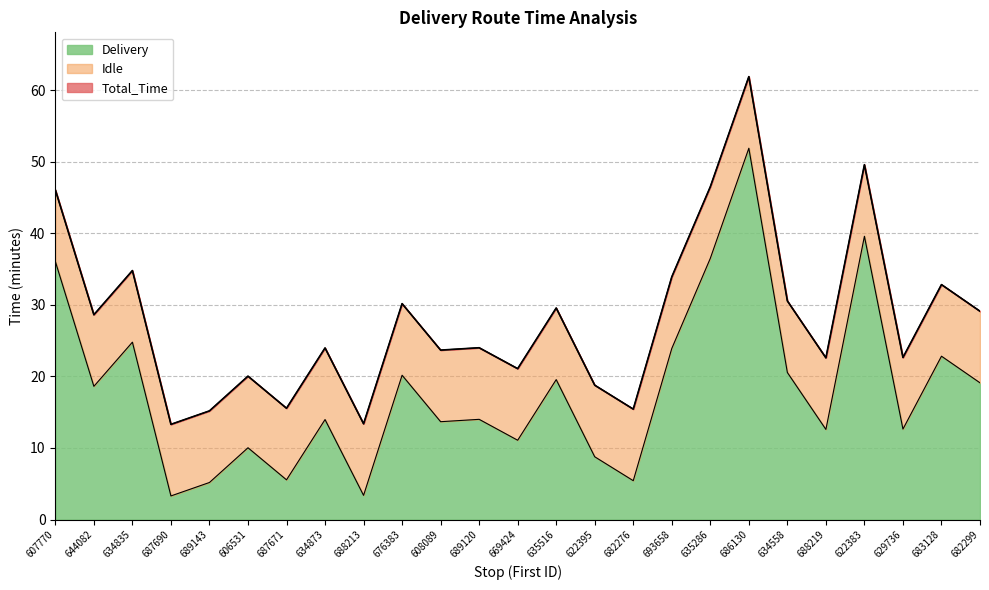

What is the approximate value of Delivery at 608089?

13.7